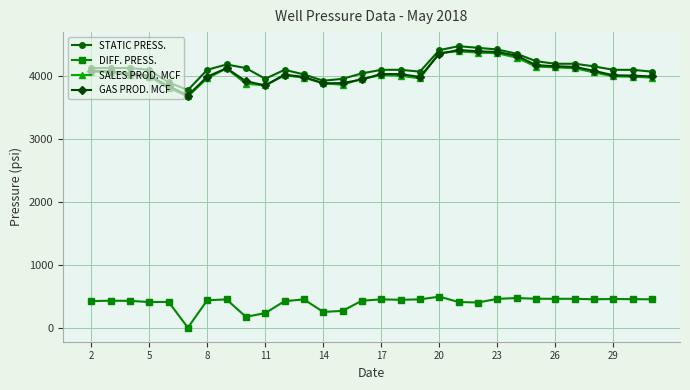

True or false: DIFF. PRESS. and GAS PROD. MCF cross at least once.

False